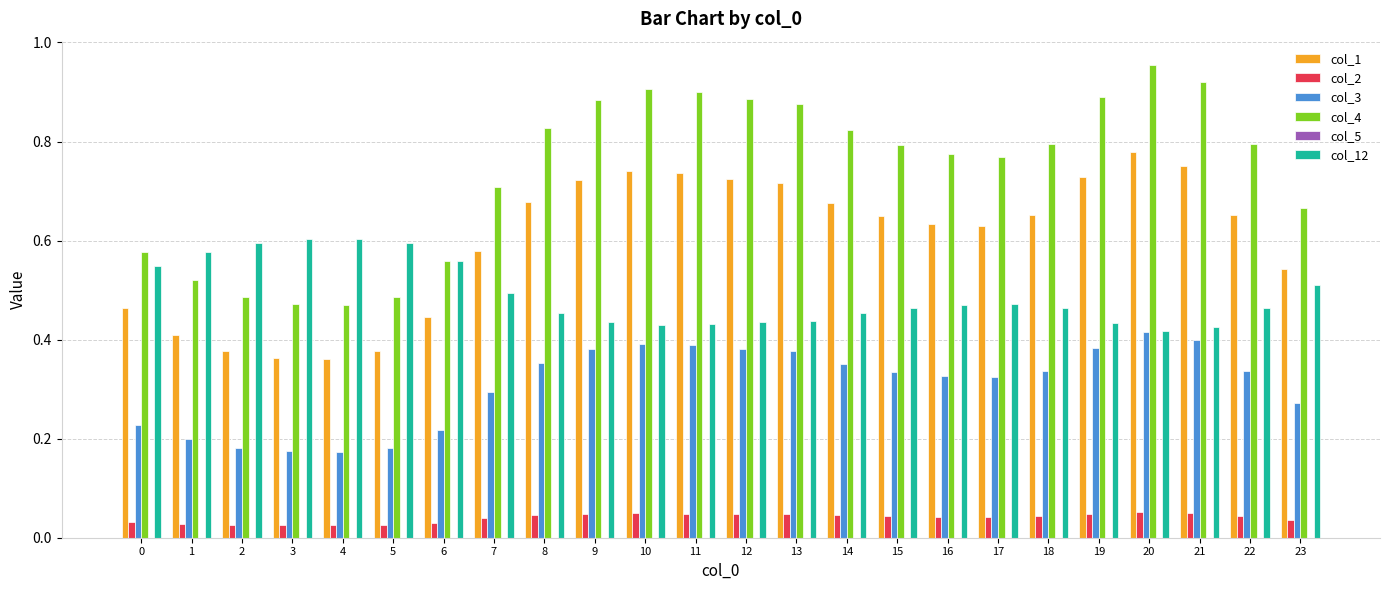

Which series has the largest range (max minus min)?

col_4